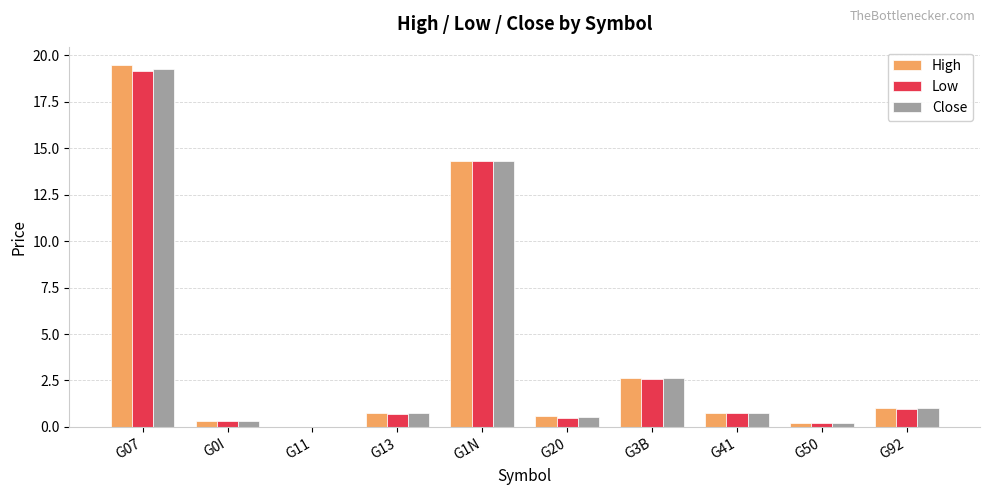

Between G07 and G13, which series saw the biggest shift?

High